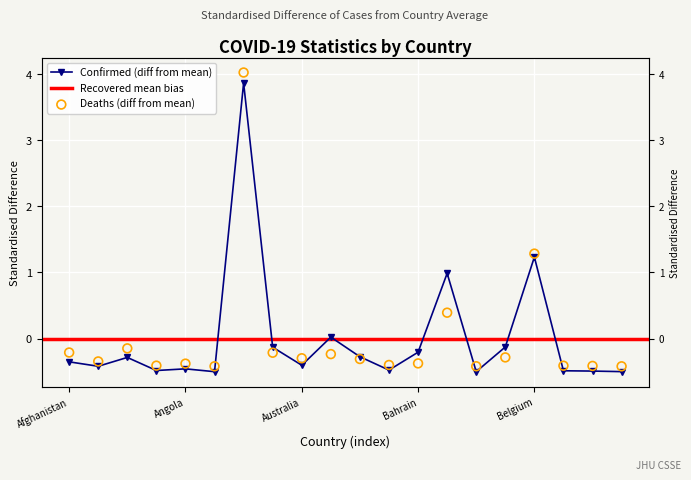

Is the value of Confirmed at Bhutan greater than the value of Deaths at Bahamas?

No